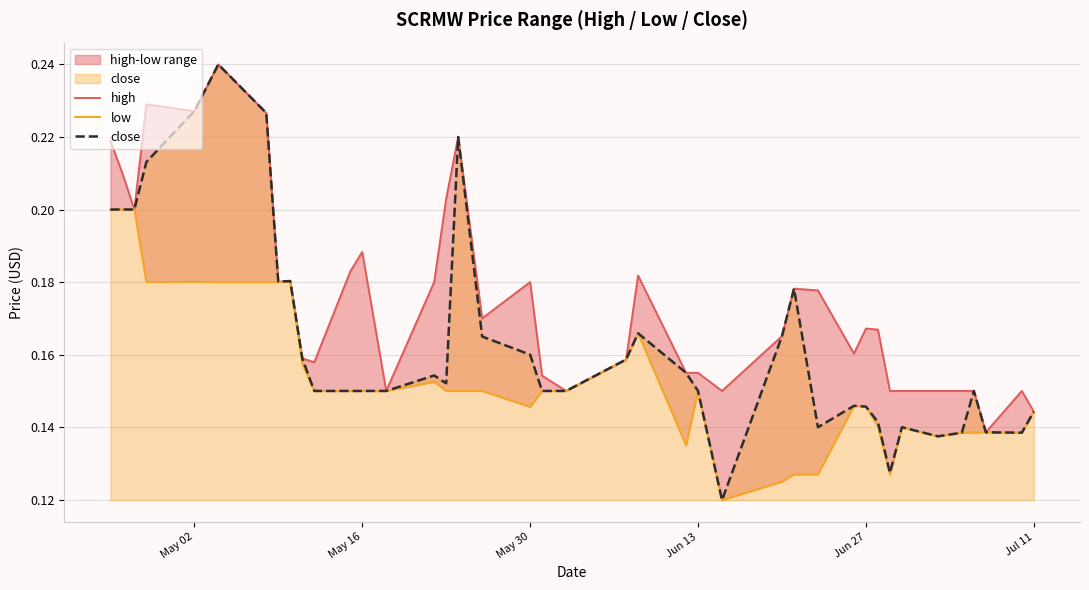

What is the smallest value displayed?

0.1